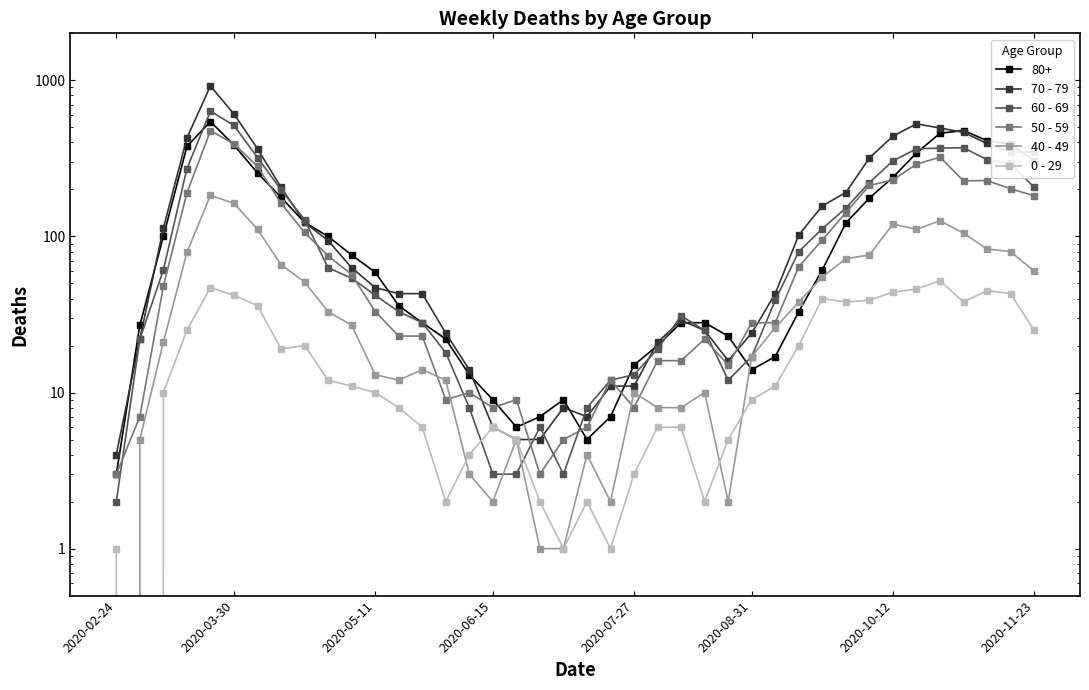

What are all the series names shown in the legend?

70 - 79, 60 - 69, 50 - 59, 40 - 49, 0 - 29